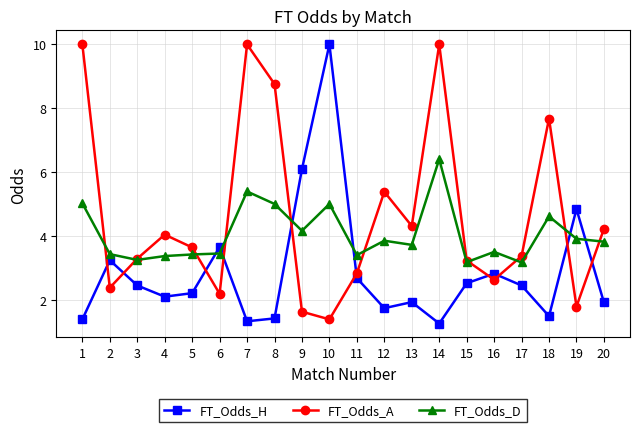

True or false: FT_Odds_H and FT_Odds_A intersect in this chart.

True